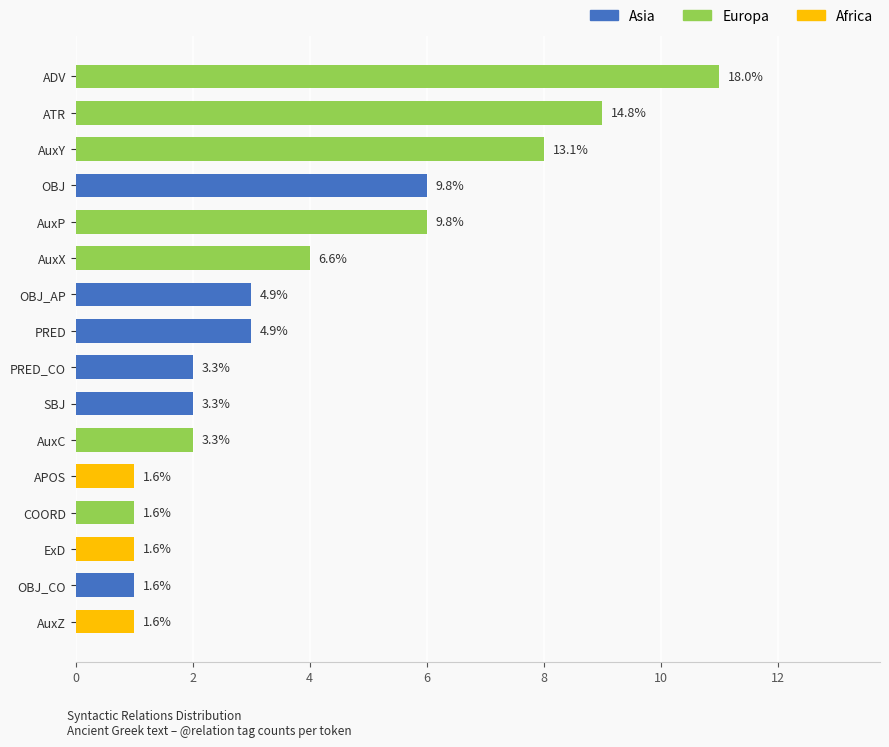

What is the greatest value displayed?

11